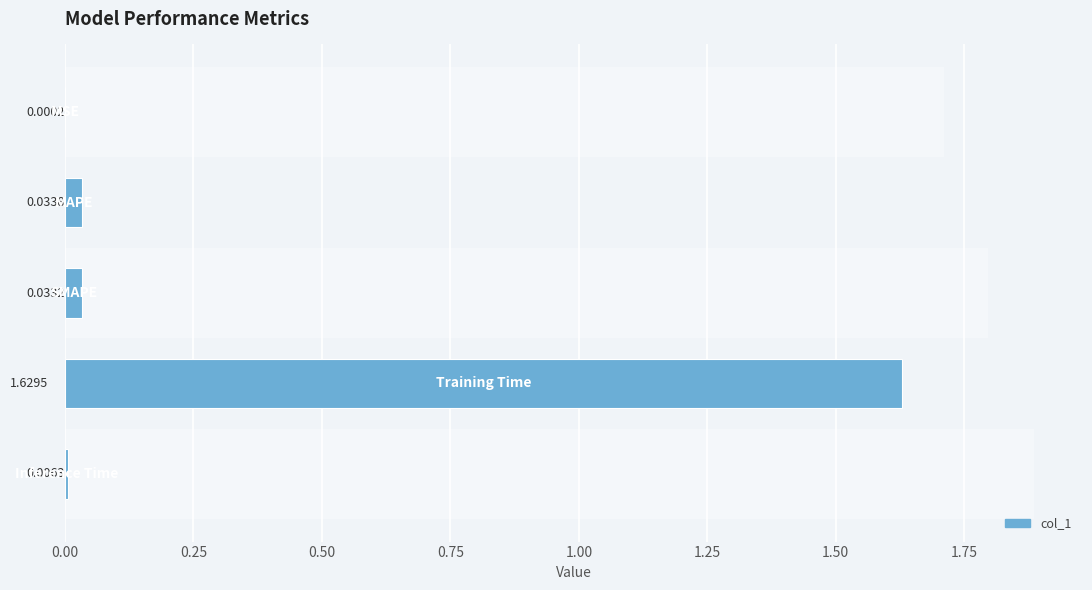

What is the sum of all values?

1.7